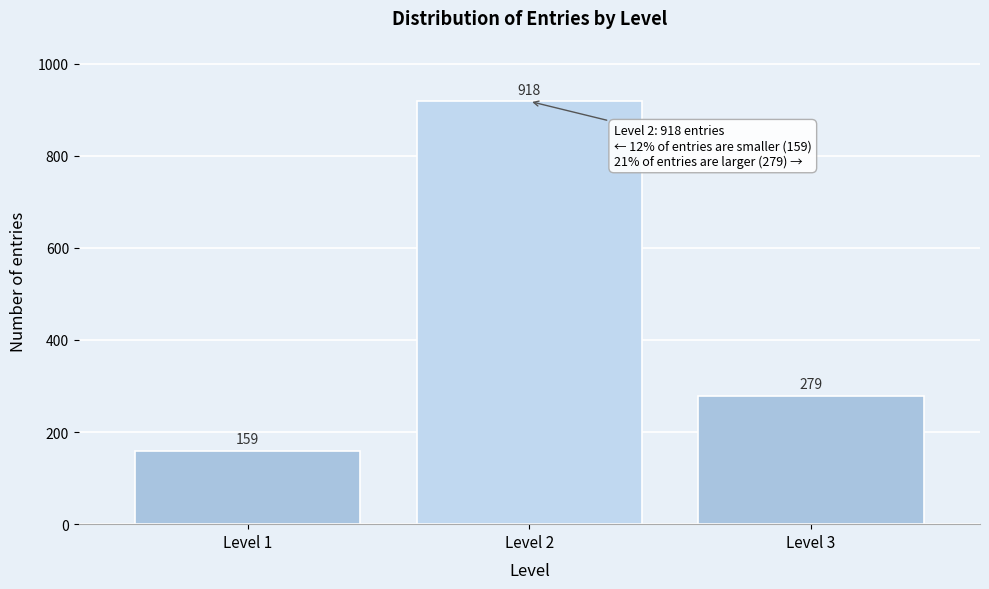

Reading right to left, extract all data points from this chart.

Level 3=279	Level 2=918	Level 1=159